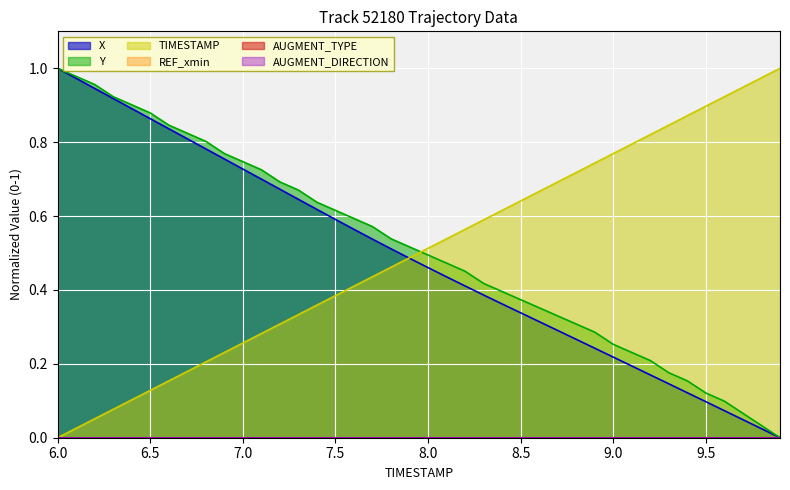

At 6.5, list the series in order from largest to smallest.

Y, X, TIMESTAMP